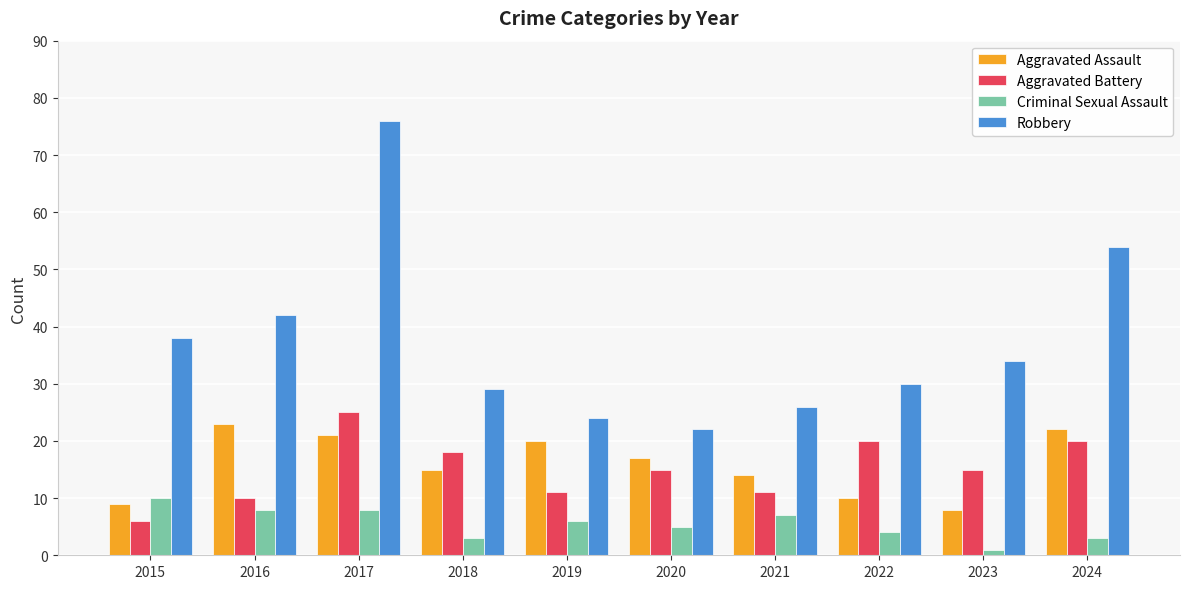

What is the highest value of the Aggravated Battery series?

25